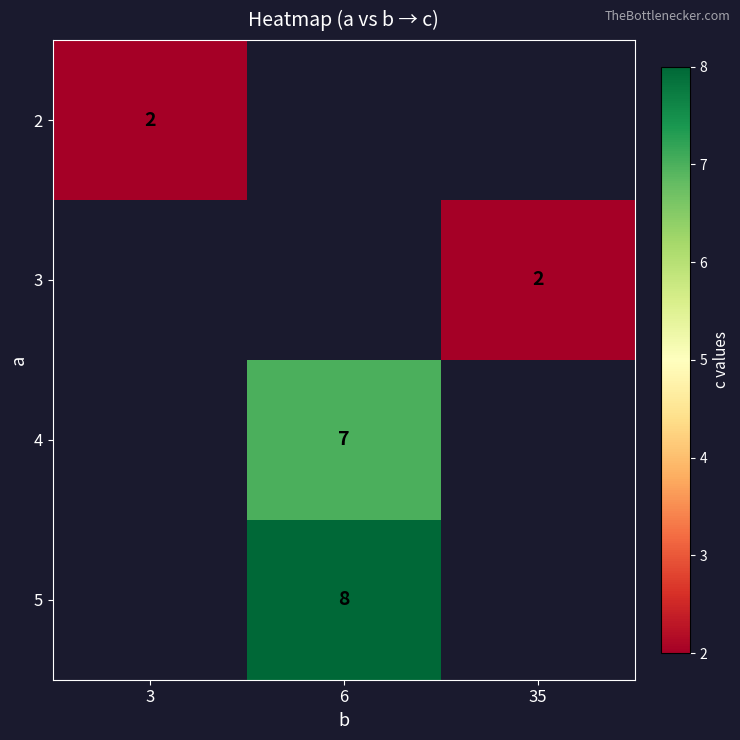

True or false: 4 has a value of 7 at 6.

True